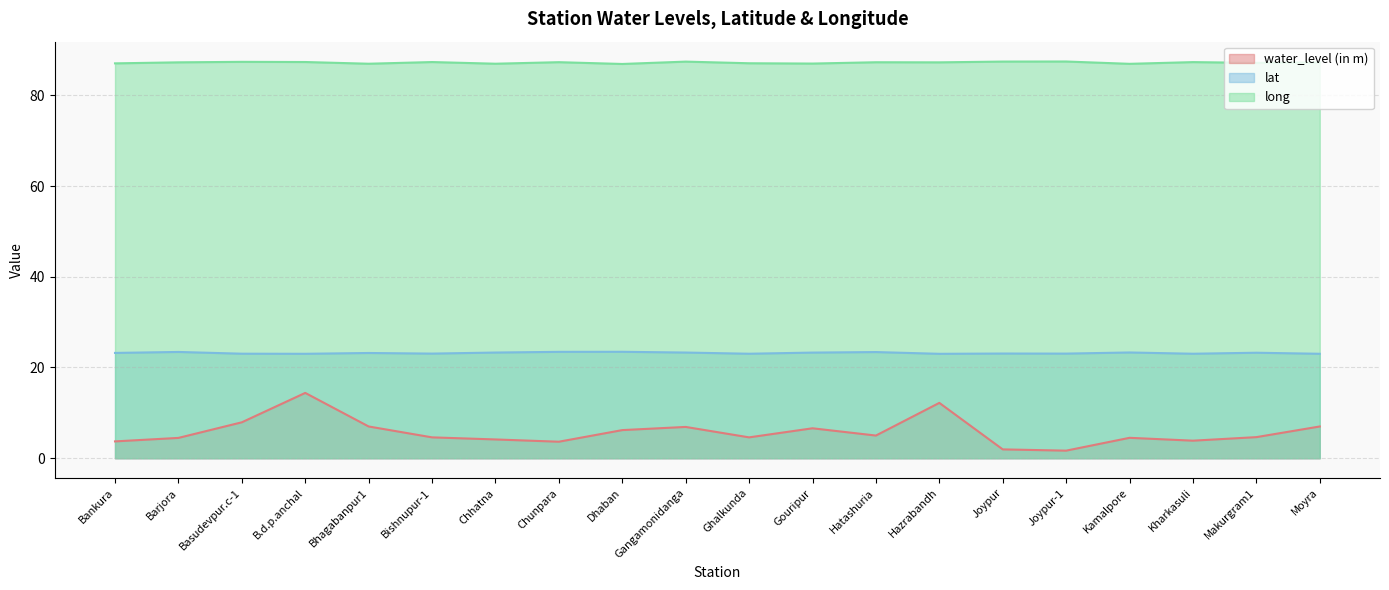

At how many categories does at least one series exceed 51?

20